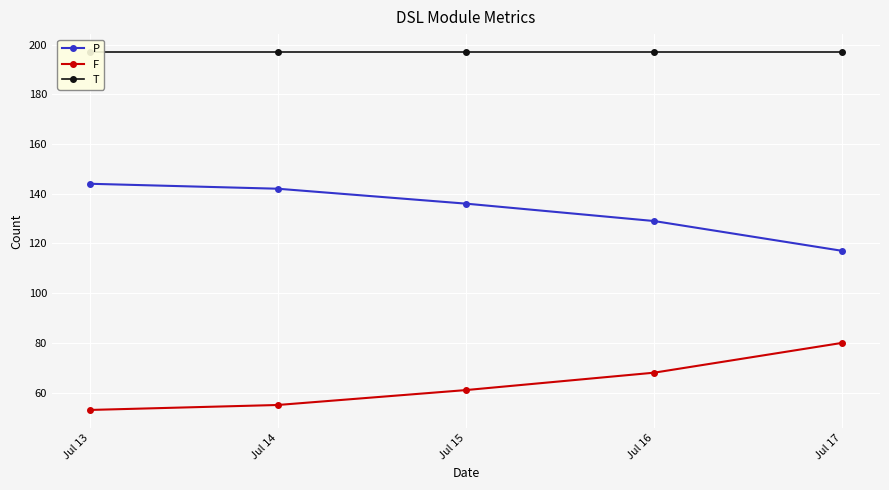

How many categories are shown in the chart?

5